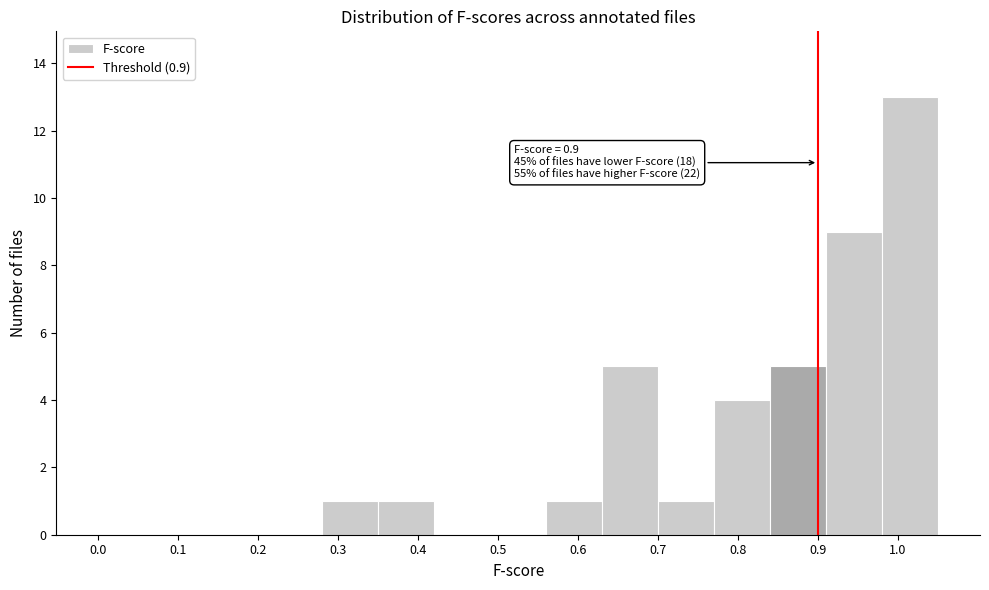

Over which range of the x-axis is the bar tallest?

0.98 to 1.05